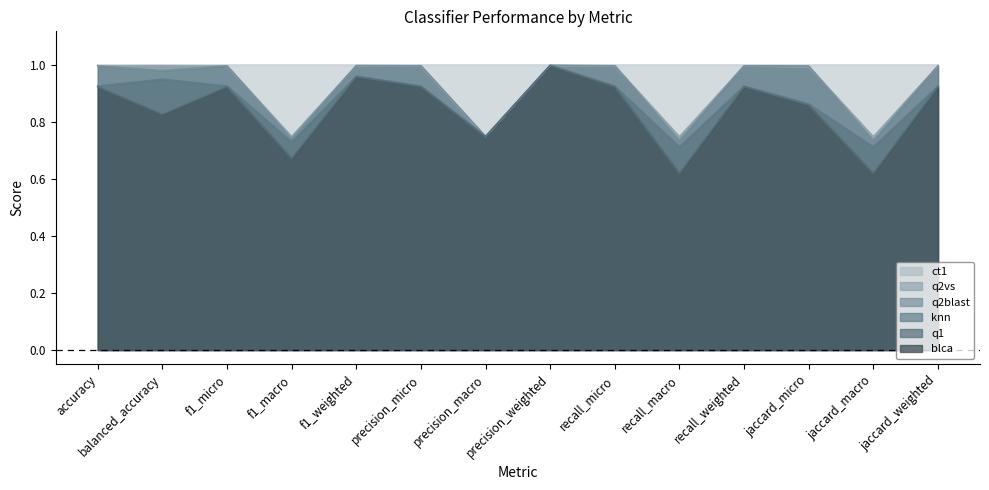

What position from the left is recall_micro?

9